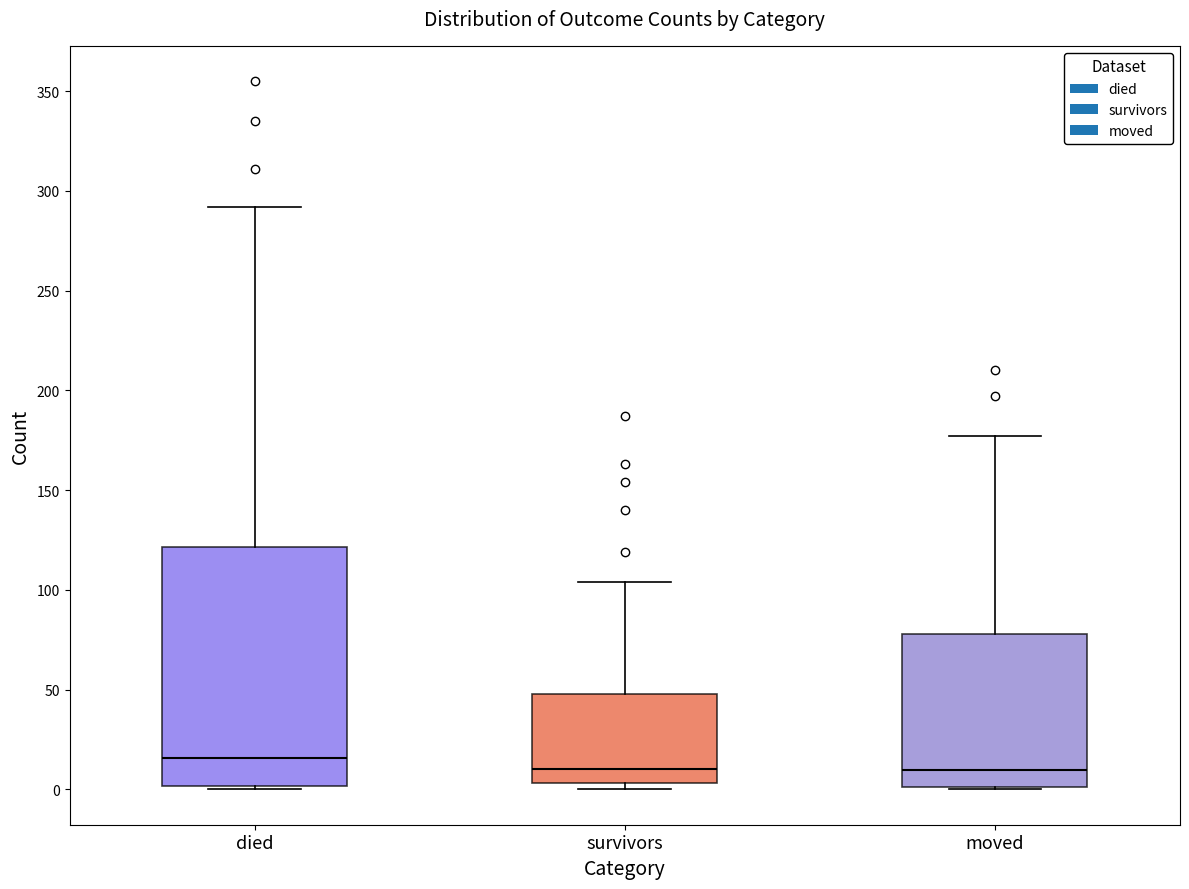

Which box is the tallest, from its lower edge to its upper edge?

died